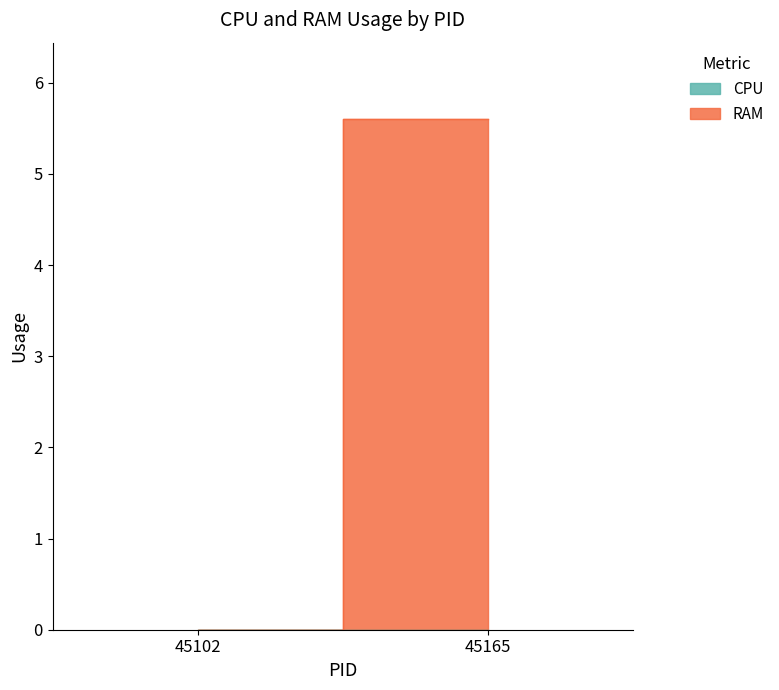

List the series in order of their peak value, lowest first.

CPU, RAM